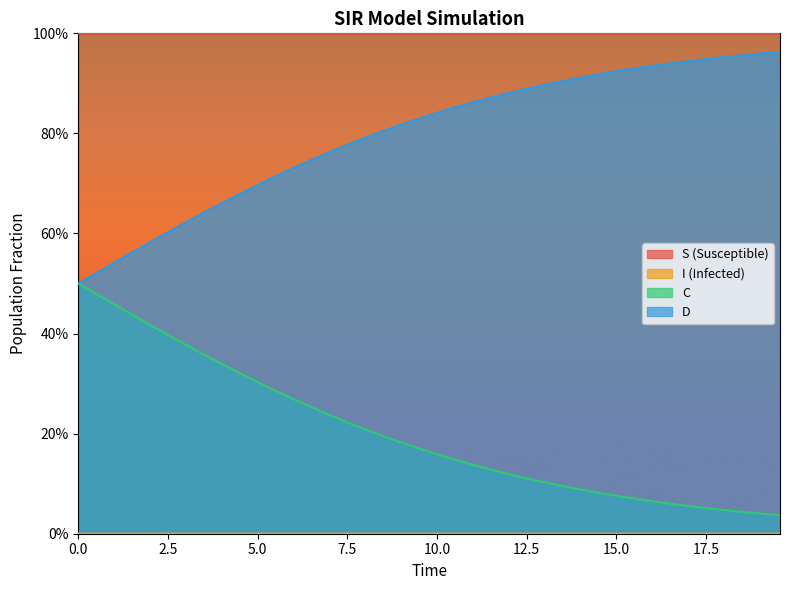

What is the difference between the maximum and minimum values in the C series?

0.5